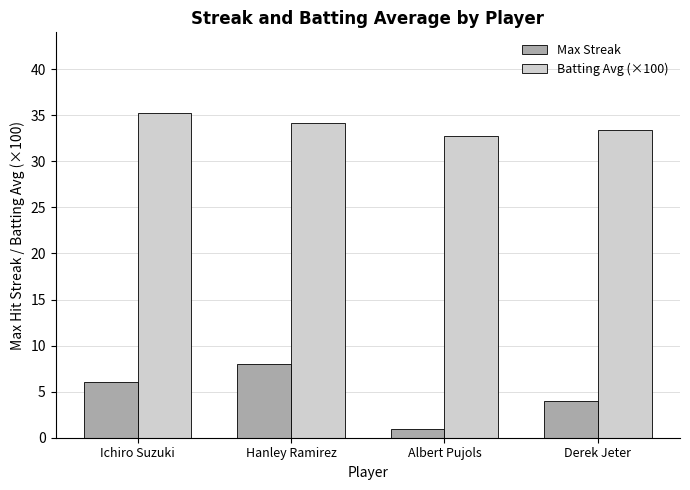

Reading left to right, transcribe all the data shown in this chart.

Max Streak: Ichiro Suzuki=6.0	Hanley Ramirez=8.0	Albert Pujols=1.0	Derek Jeter=4.0
Batting Avg (×100): Ichiro Suzuki=35.2	Hanley Ramirez=34.2	Albert Pujols=32.7	Derek Jeter=33.4